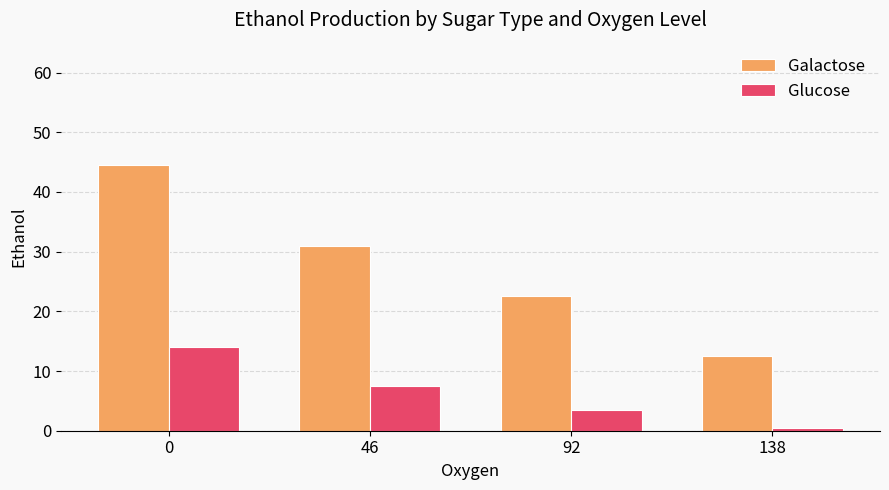

What is the value of the Glucose bar at the 3rd from the left?

3.5